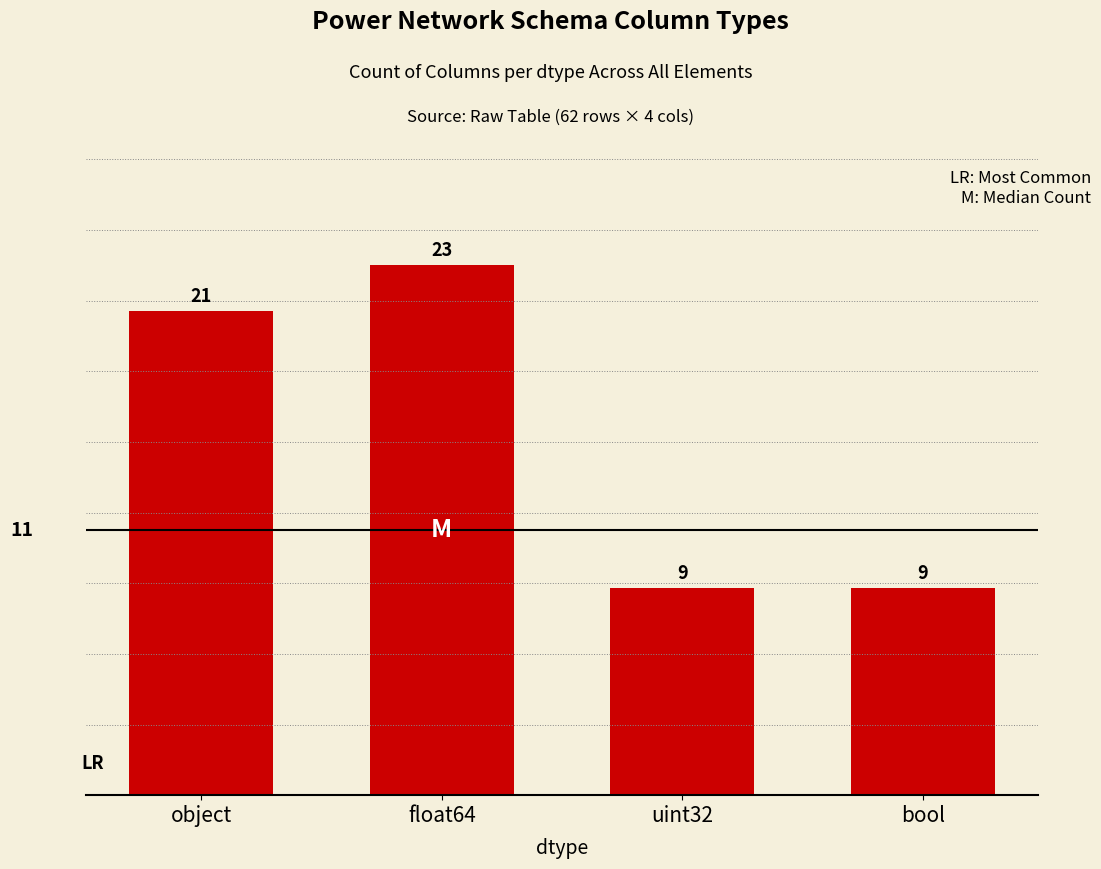

What is the change in value from object to float64?

+2